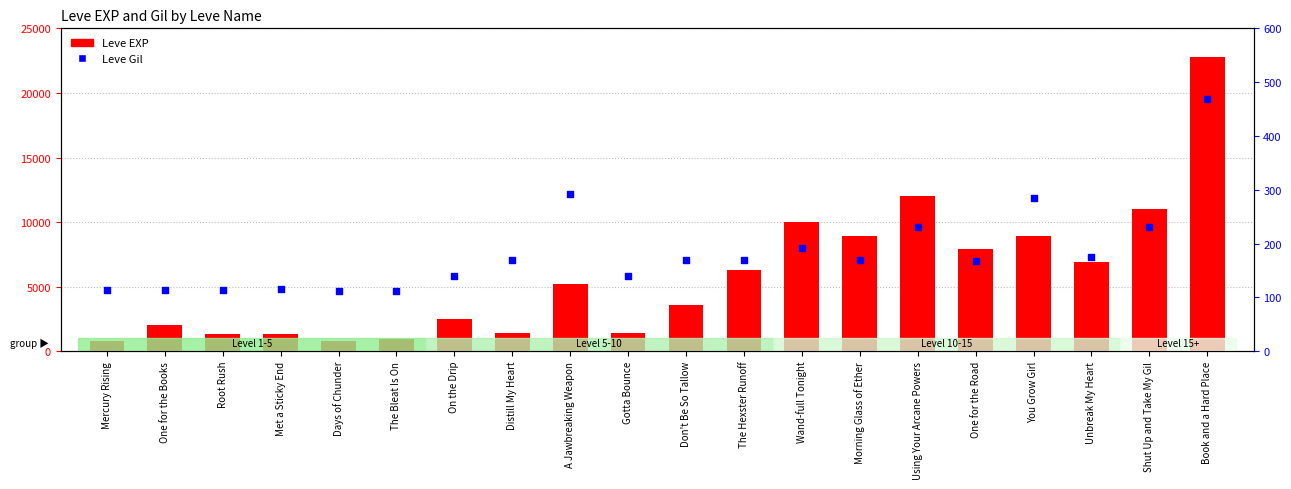

Which series has the widest spread of Y values?

Leve EXP